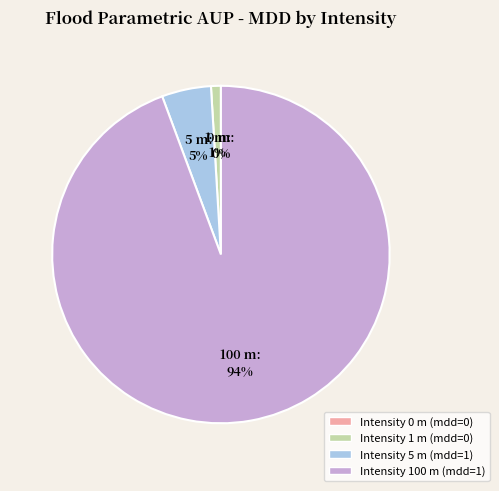

True or false: 5 accounts for 40% of the total.

False